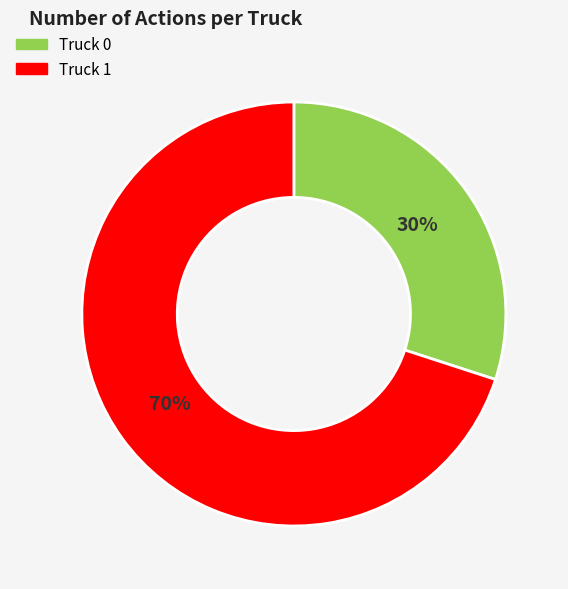

To the nearest percent, what portion does Truck 0 represent?

30%